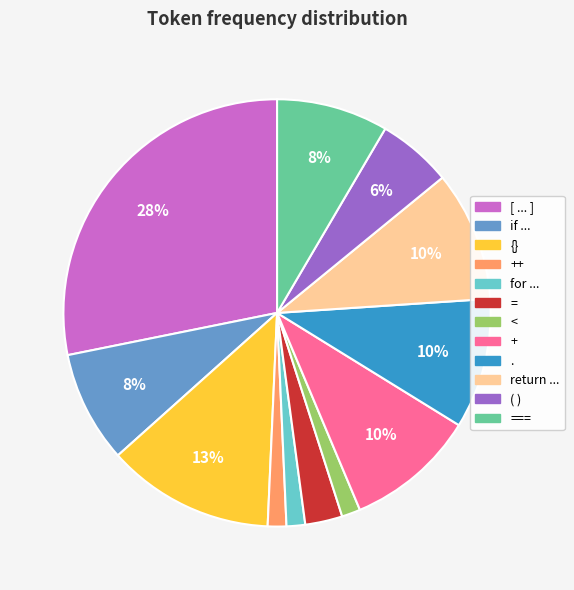

To the nearest percent, what is the average slice percentage?

8%